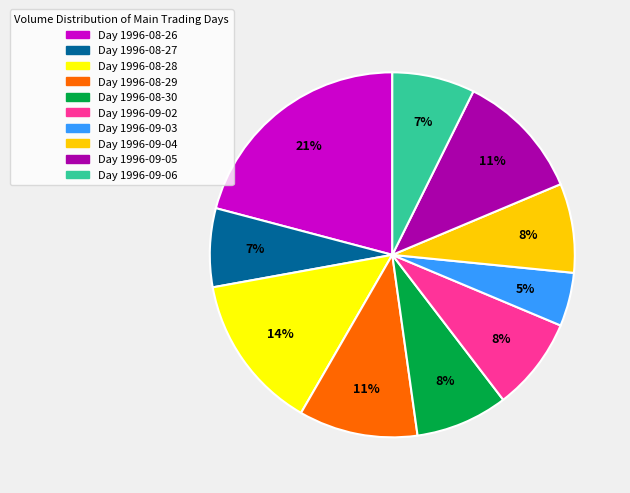

True or false: Day 1996-09-04 accounts for 8% of the total.

True